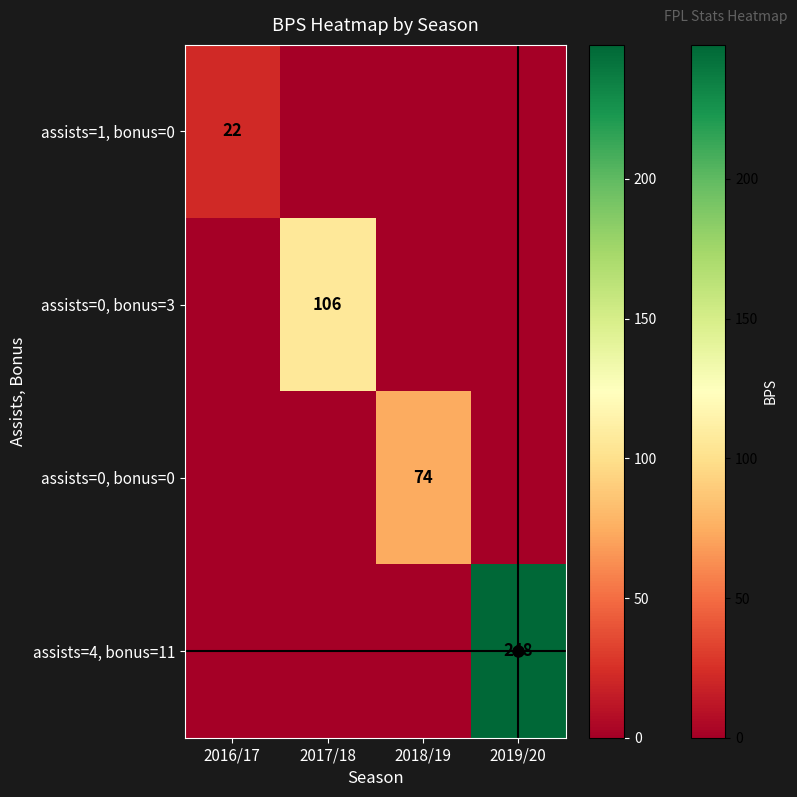

What is the highest value of the assists=0, bonus=3 series?

106